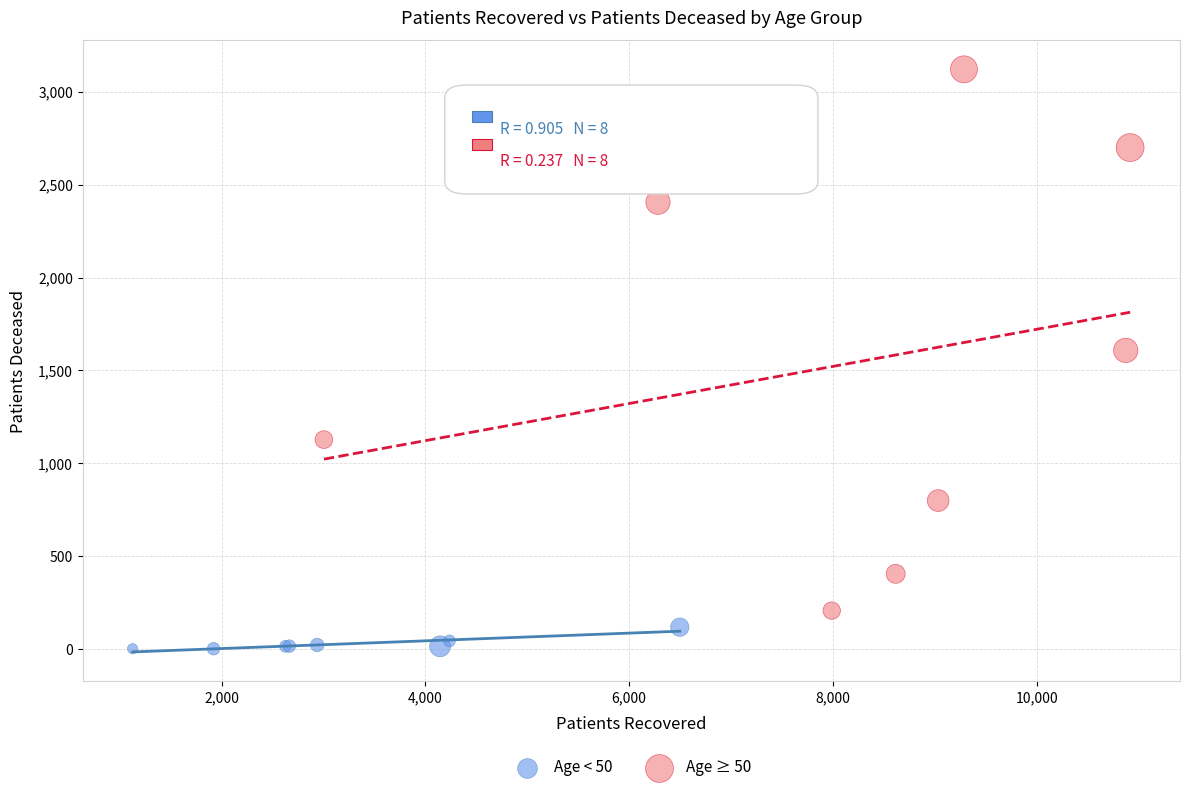

Which series has the widest spread of Y values?

Age ≥ 50